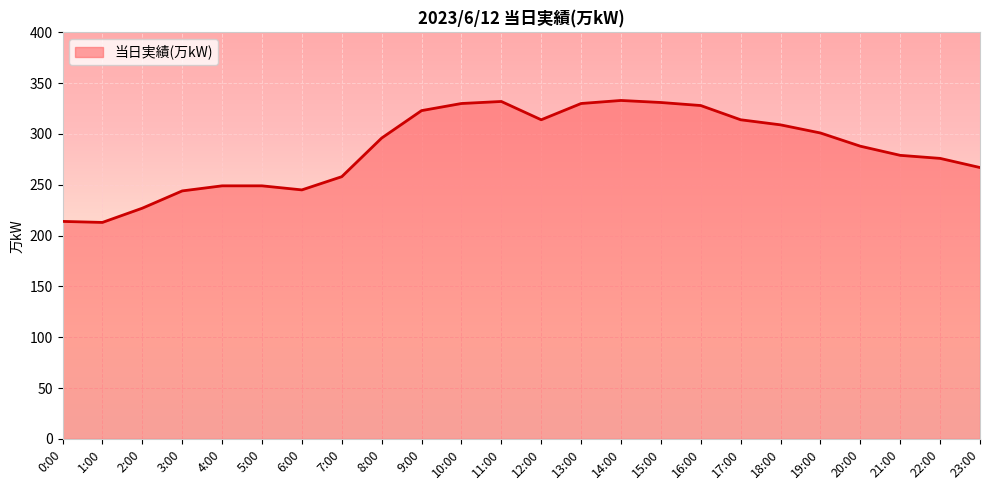

What is the difference between the maximum and minimum values?

120